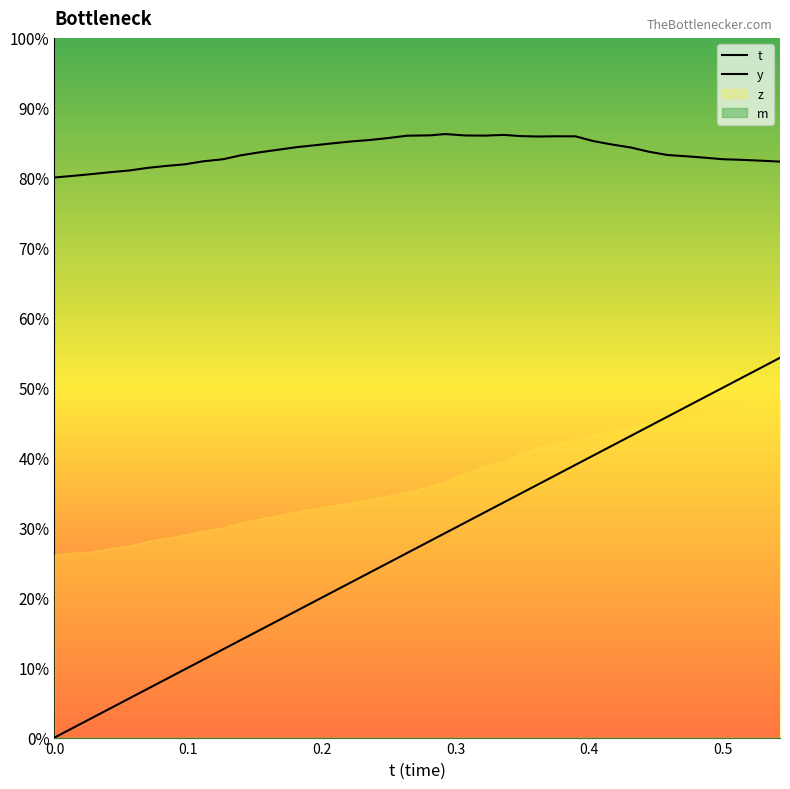

What is the value of the y point at the 9th from the left?

0.8